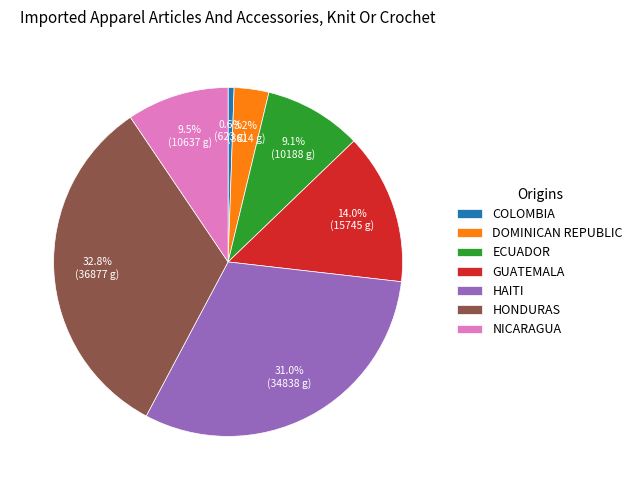

Is there any slice that represents more than half of the pie?

No